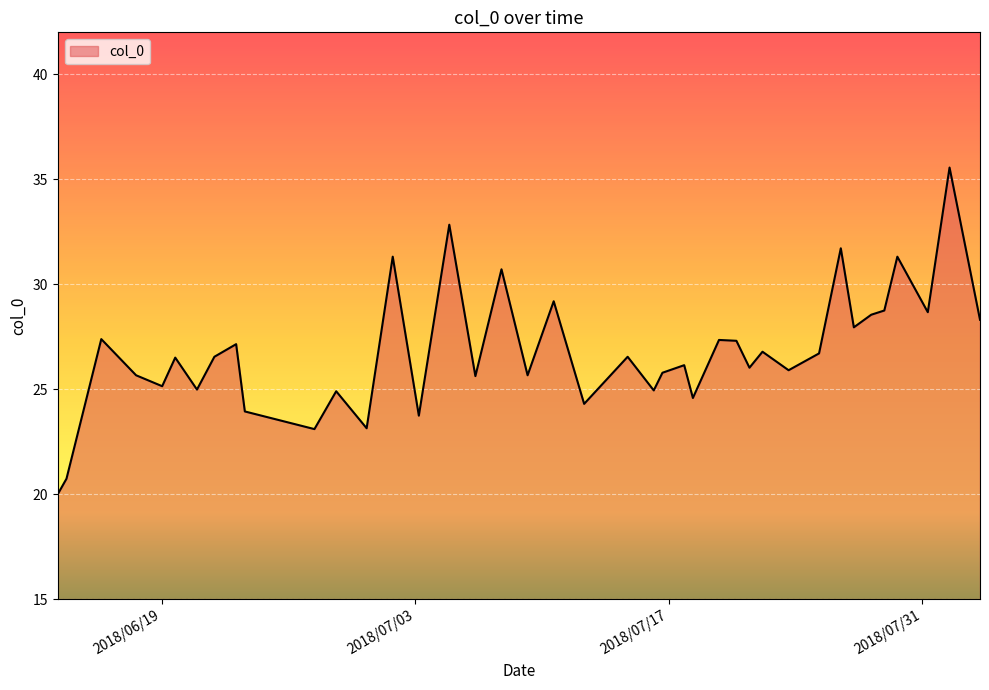

What is the difference between the maximum and minimum values?

15.6